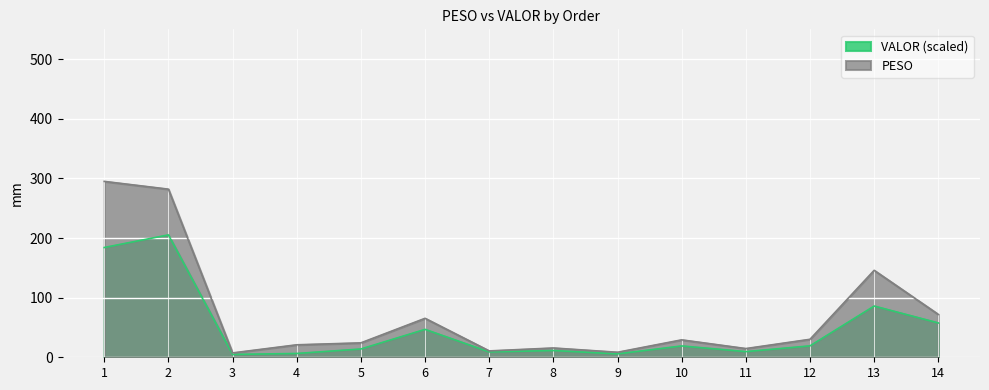

What is the minimum value for VALOR?

4.7